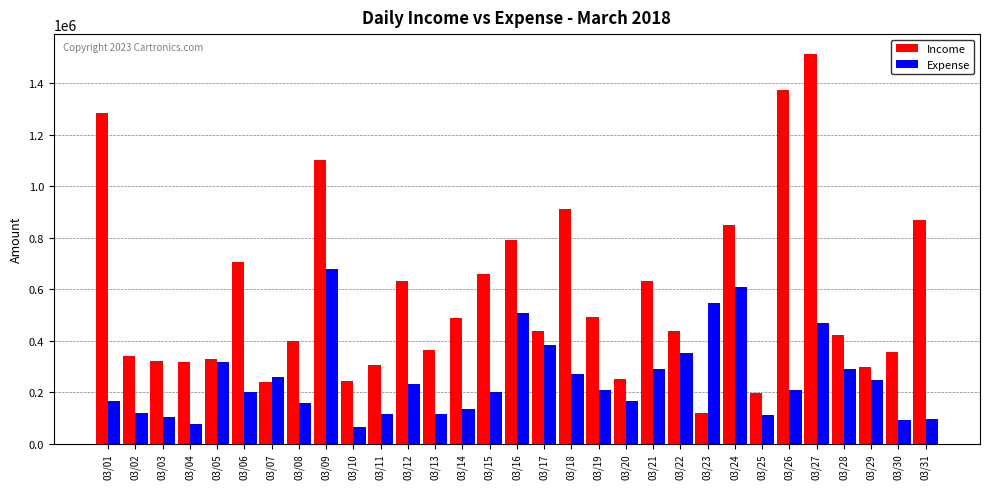

Which category has the highest value in the Income series?

03/27